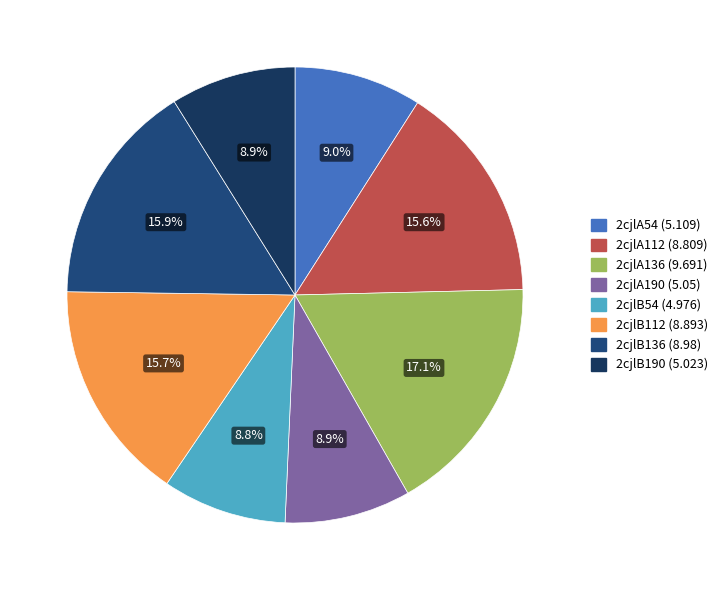

To the nearest percent, what is the difference between the 2cjlB112 and 2cjlB54 slice percentages?

7%